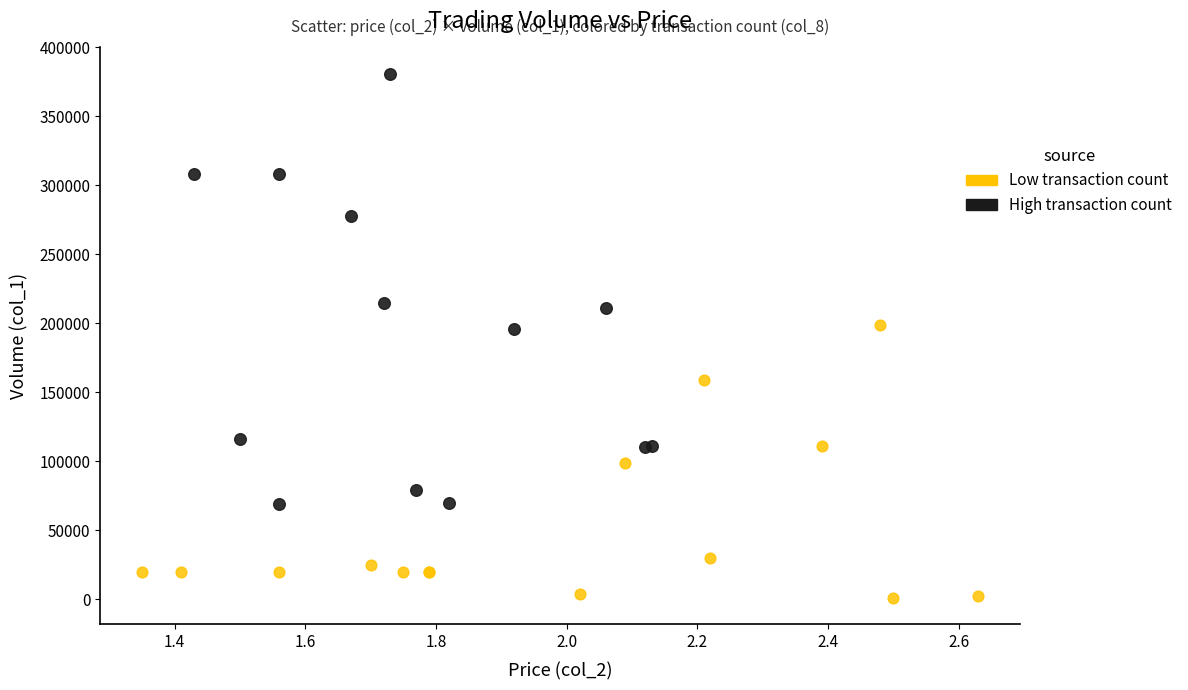

What are all the series names shown in the legend?

Low transaction count, High transaction count